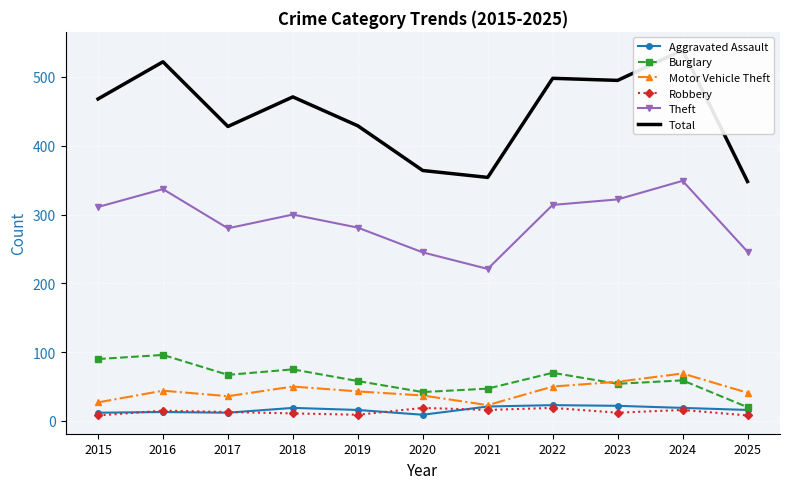

Rank the categories by Burglary value from lowest to highest.

2025, 2020, 2021, 2023, 2019, 2024, 2017, 2022, 2018, 2015, 2016